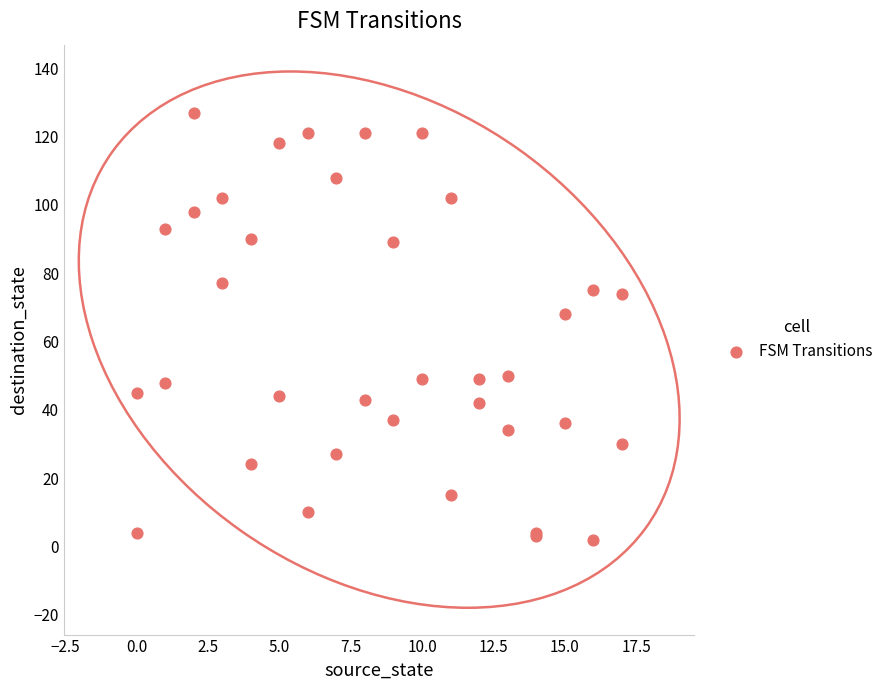

What Y value in the scatter plot is closest to 64?

68